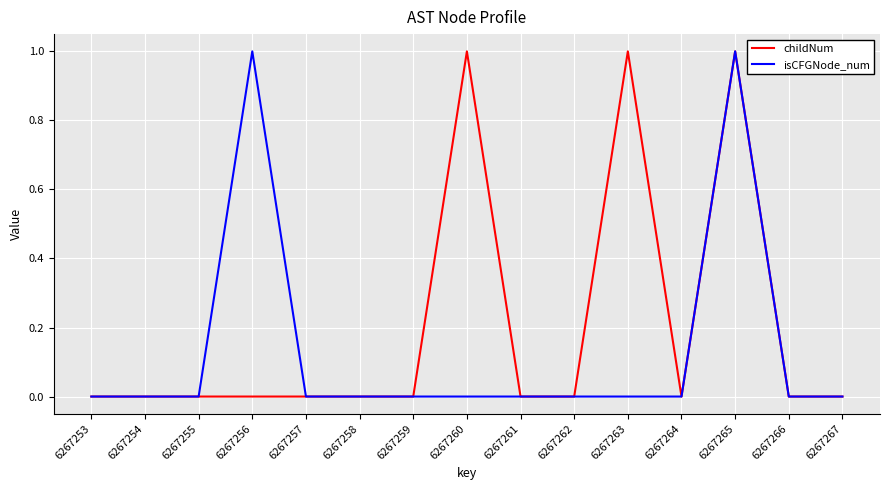

Which series has the largest total across all categories?

childNum